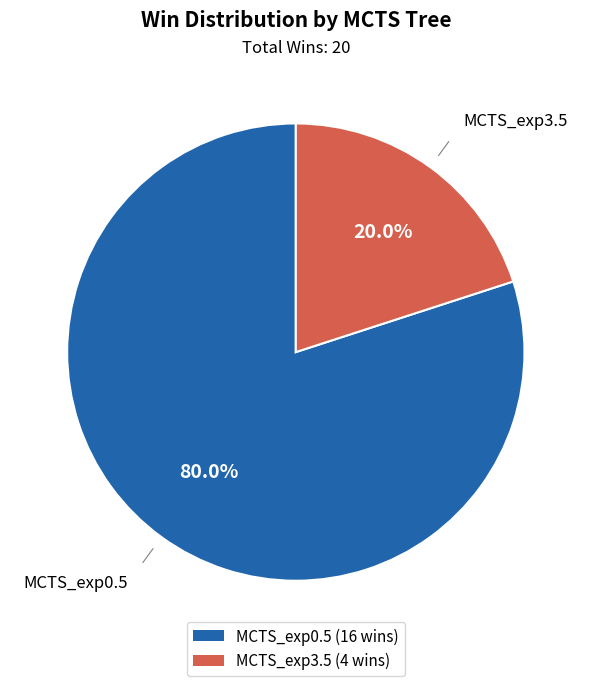

Which category has the smallest portion of the pie?

MCTS_exp3.5